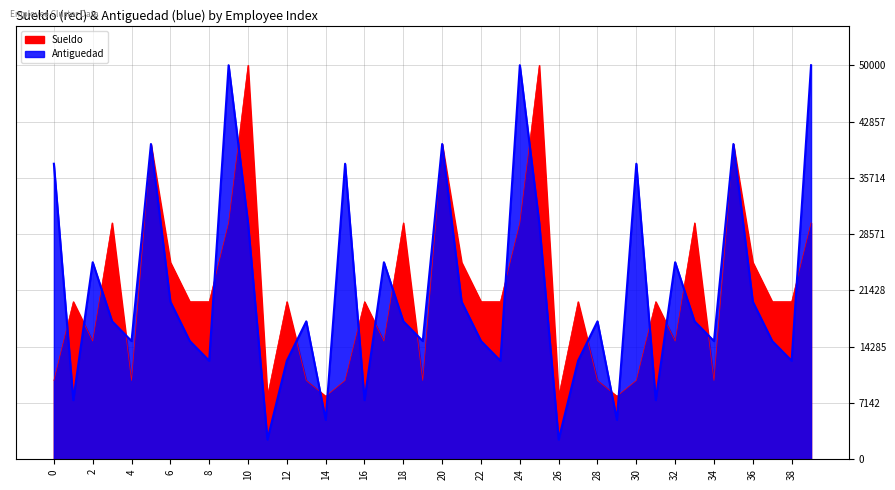

What is the sum of the Antiguedad values at 0 and 21?

57500